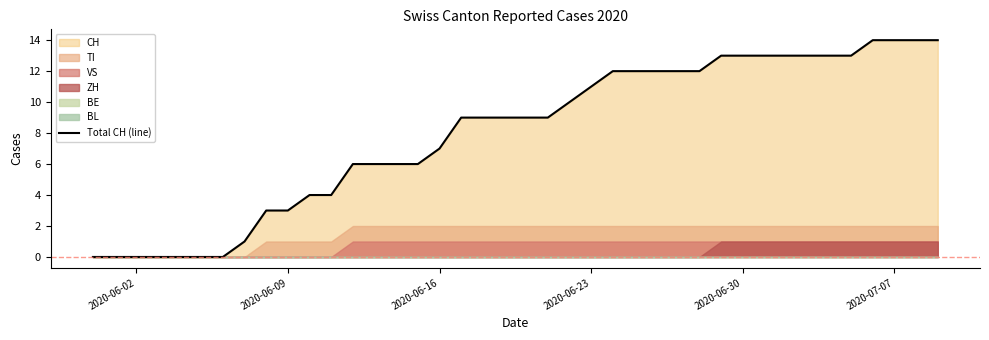

What is the maximum value for Total CH (line)?

14